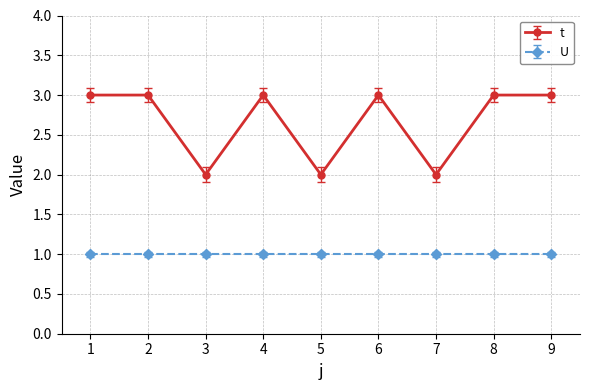

Which series has the widest spread of values?

t